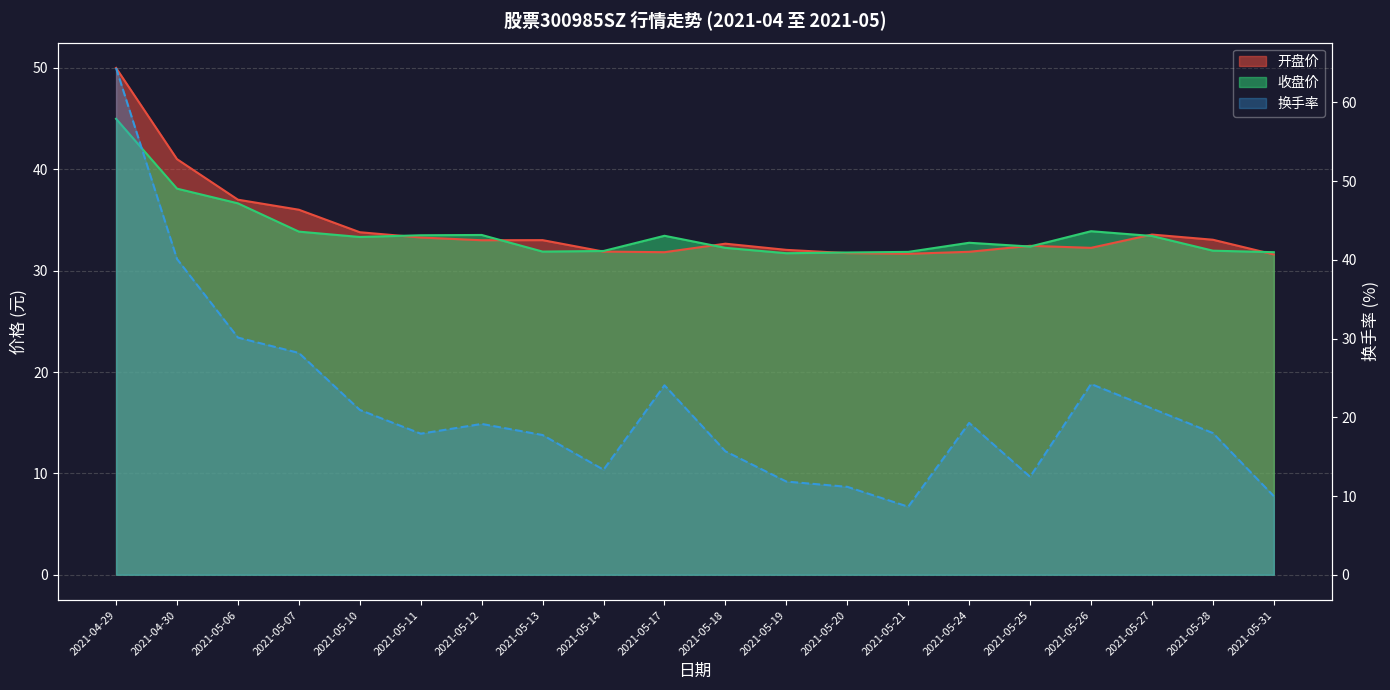

Reading left to right, what are all the values shown in this chart?

开盘价: 2021-04-29=50.0	2021-04-30=41.0	2021-05-06=37.0	2021-05-07=36.0	2021-05-10=33.8	2021-05-11=33.3	2021-05-12=33.0	2021-05-13=33.0	2021-05-14=31.9	2021-05-17=31.8	2021-05-18=32.7	2021-05-19=32.0	2021-05-20=31.7	2021-05-21=31.7	2021-05-24=31.9	2021-05-25=32.5	2021-05-26=32.2	2021-05-27=33.6	2021-05-28=33.0	2021-05-31=31.6
收盘价: 2021-04-29=45.0	2021-04-30=38.1	2021-05-06=36.6	2021-05-07=33.9	2021-05-10=33.3	2021-05-11=33.5	2021-05-12=33.5	2021-05-13=31.9	2021-05-14=31.9	2021-05-17=33.4	2021-05-18=32.2	2021-05-19=31.7	2021-05-20=31.8	2021-05-21=31.9	2021-05-24=32.8	2021-05-25=32.4	2021-05-26=33.9	2021-05-27=33.4	2021-05-28=32.0	2021-05-31=31.8
换手率: 2021-04-29=64.4	2021-04-30=40.1	2021-05-06=30.1	2021-05-07=28.2	2021-05-10=20.9	2021-05-11=17.9	2021-05-12=19.2	2021-05-13=17.8	2021-05-14=13.3	2021-05-17=24.1	2021-05-18=15.7	2021-05-19=11.8	2021-05-20=11.2	2021-05-21=8.6	2021-05-24=19.3	2021-05-25=12.4	2021-05-26=24.2	2021-05-27=21.1	2021-05-28=18.0	2021-05-31=10.0